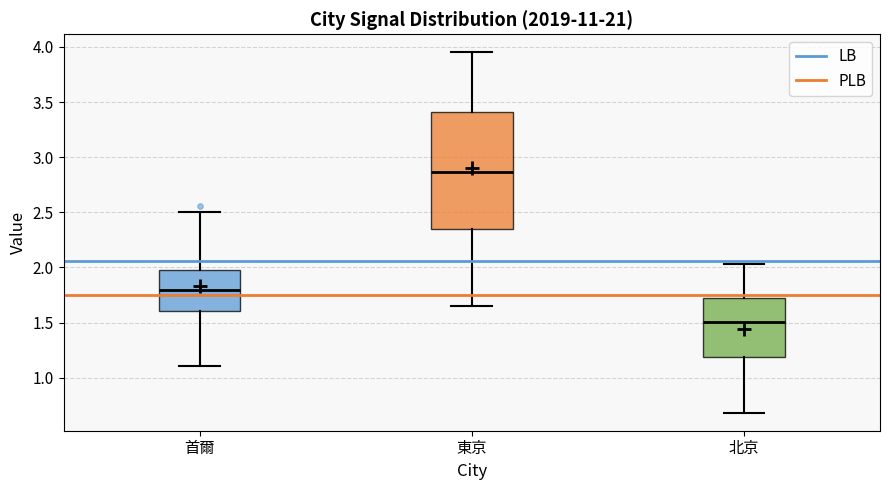

Which box's median line is the highest?

東京